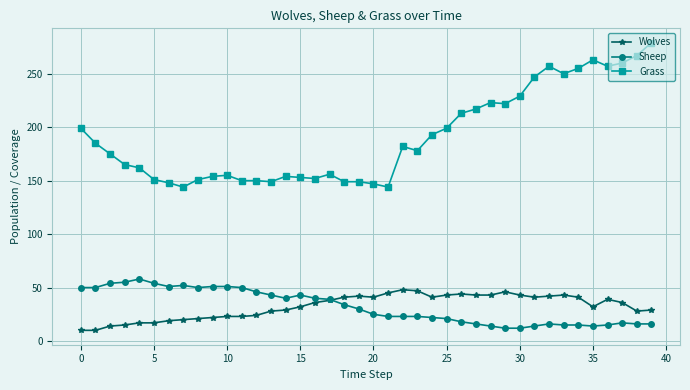

Which series has the largest range (max minus min)?

Grass